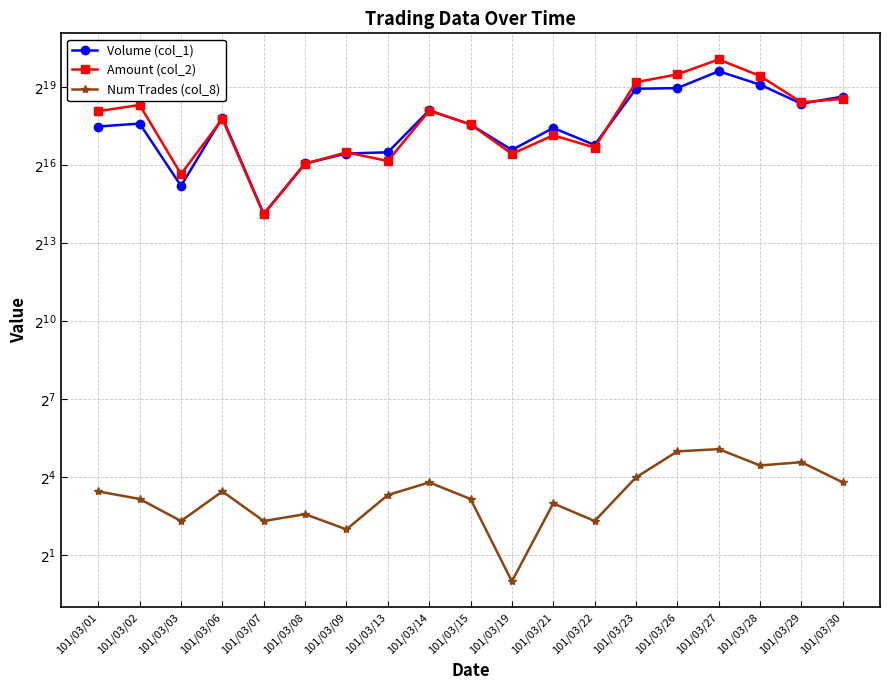

What is the sum of all Num Trades (col_8) values?

240